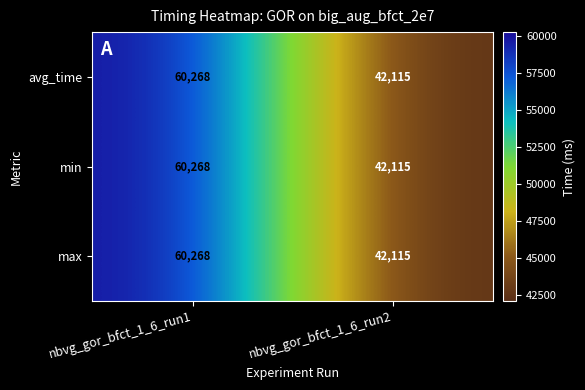

Where is max nearest to the value 51191?

nbvg_gor_bfct_1_6_run2